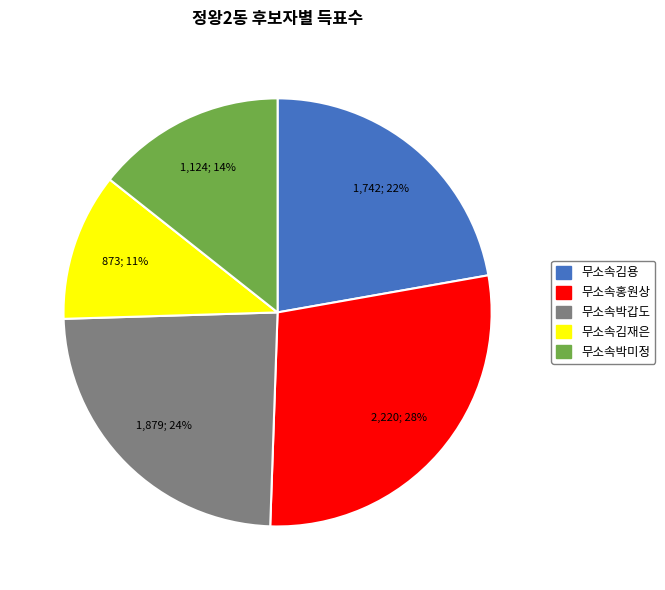

True or false: 무소속홍원상 accounts for 41% of the total.

False